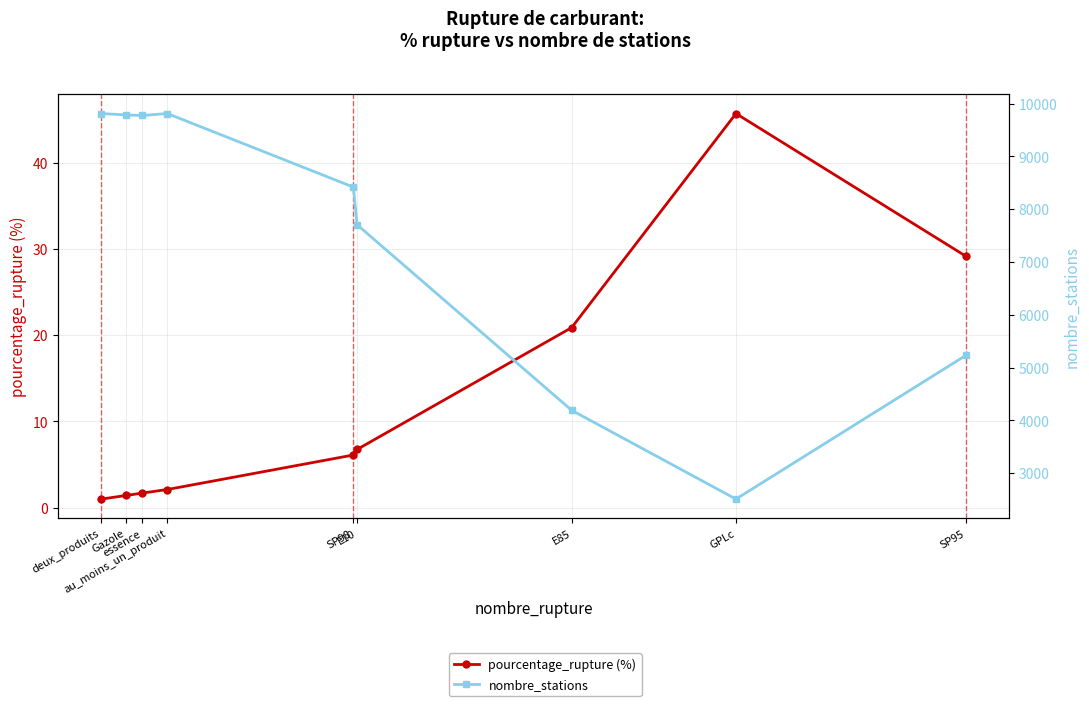

Reading left to right, extract all data points from this chart.

pourcentage_rupture (%): 1.0	1.4	1.7	2.1	6.1	6.8	20.9	45.7	29.2
nombre_stations: 9813.0	9786.0	9776.0	9813.0	8419.0	7707.0	4191.0	2509.0	5230.0